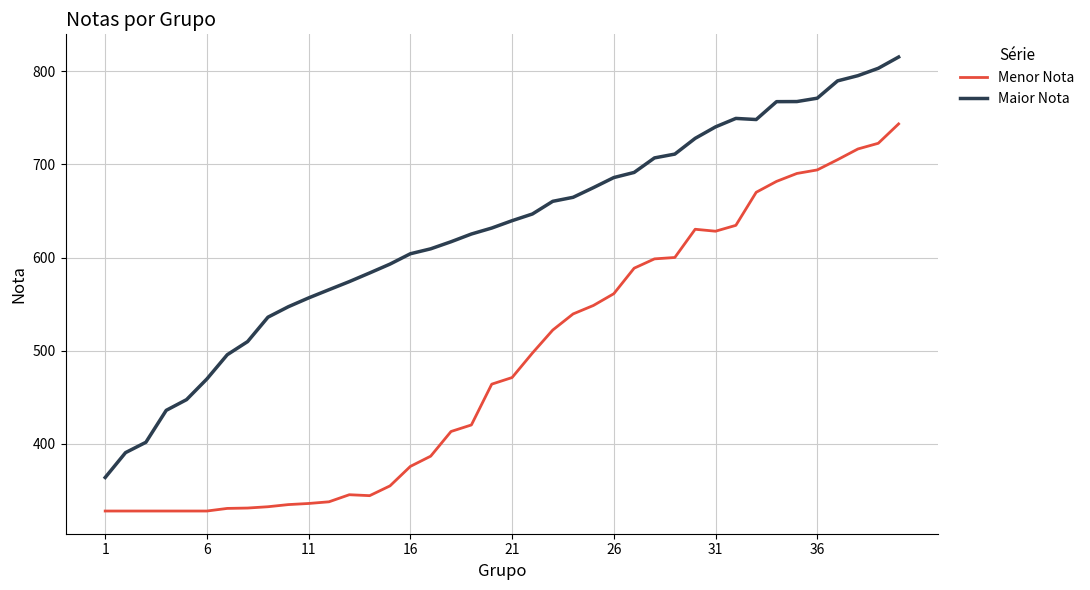

What is the lowest value of the Maior Nota series?

363.9